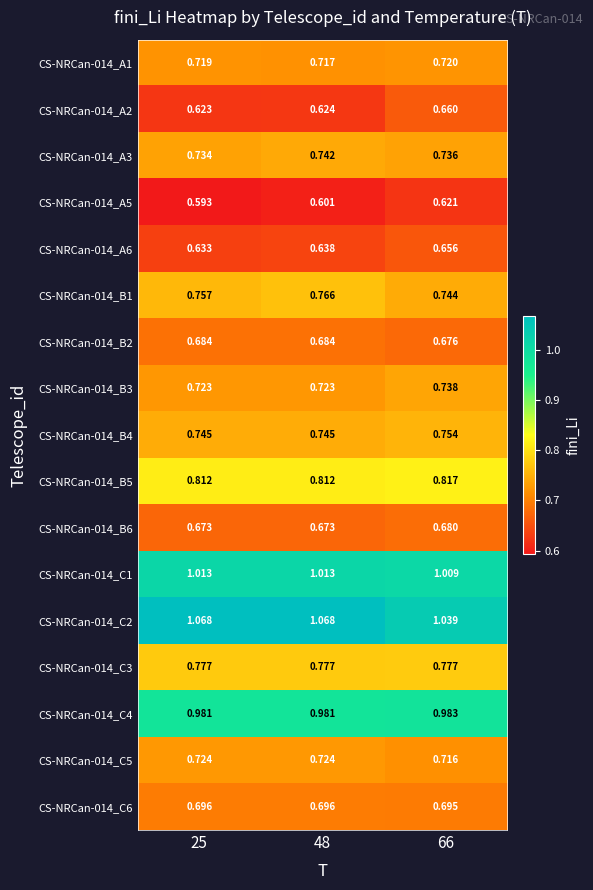

Is the value of CS-NRCan-014_B5 at 25 greater than the value of CS-NRCan-014_B6 at 48?

Yes